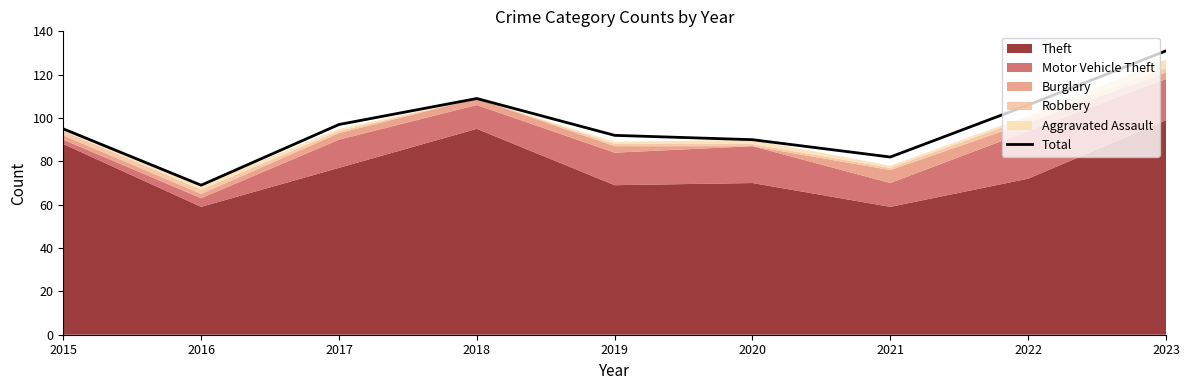

What is the change in value from 2019 to 2023?

+39